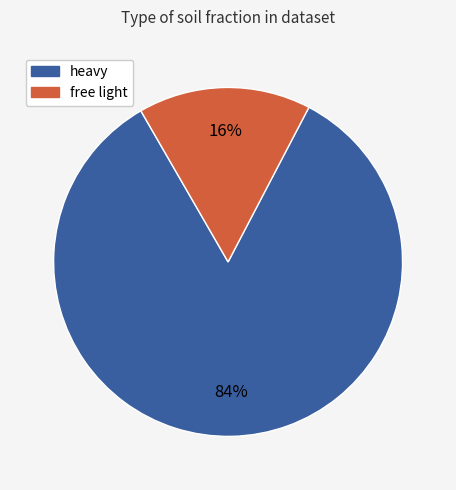

To the nearest percent, what is the difference between the largest and smallest slice percentages?

68%